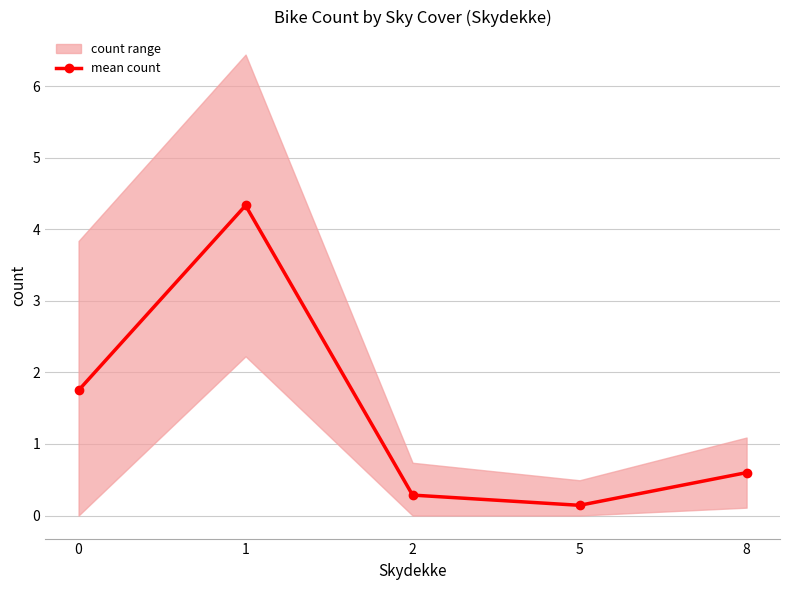

List the labels in order of value, smallest first.

5, 2, 8, 0, 1